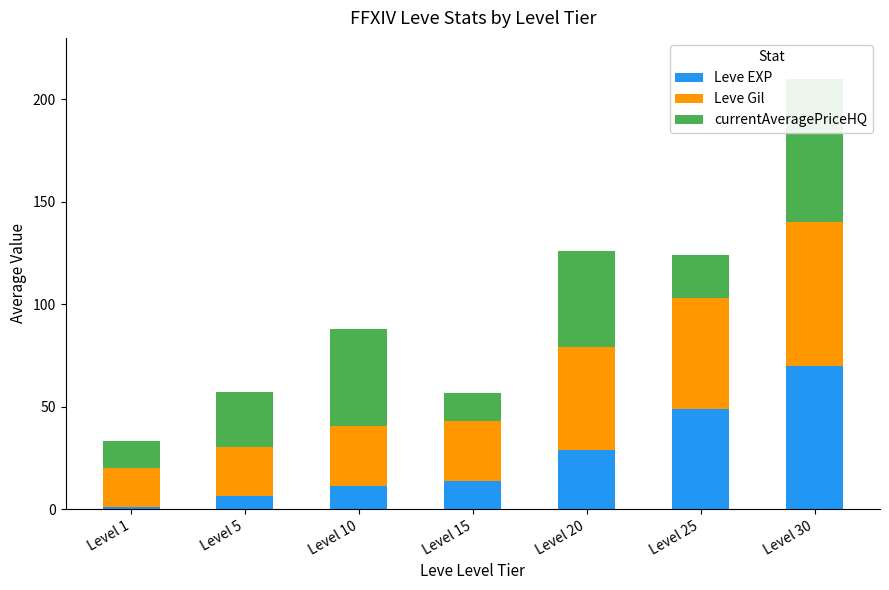

Which category has the lowest value across all series?

Level 1